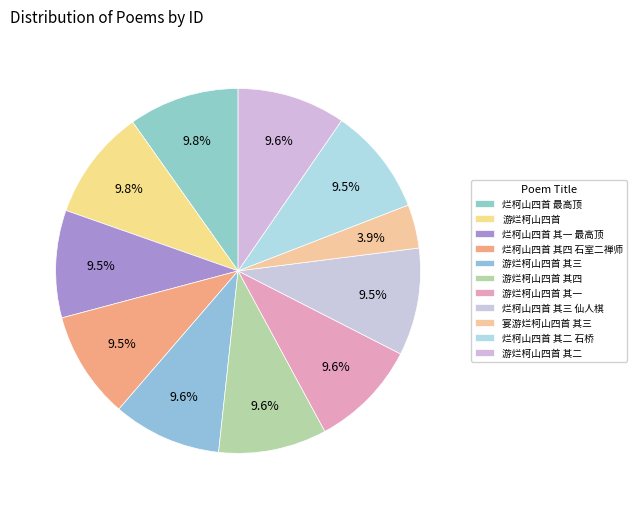

How many segments does this pie chart have?

11